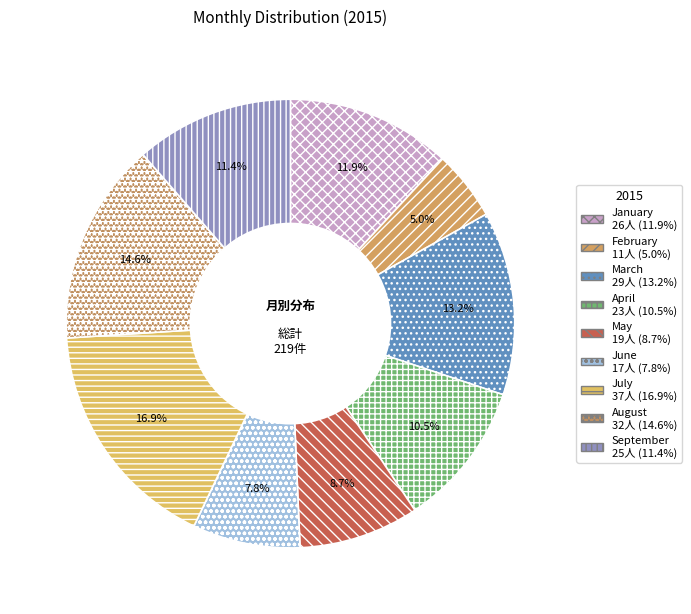

Does May account for over 50% of the chart?

No